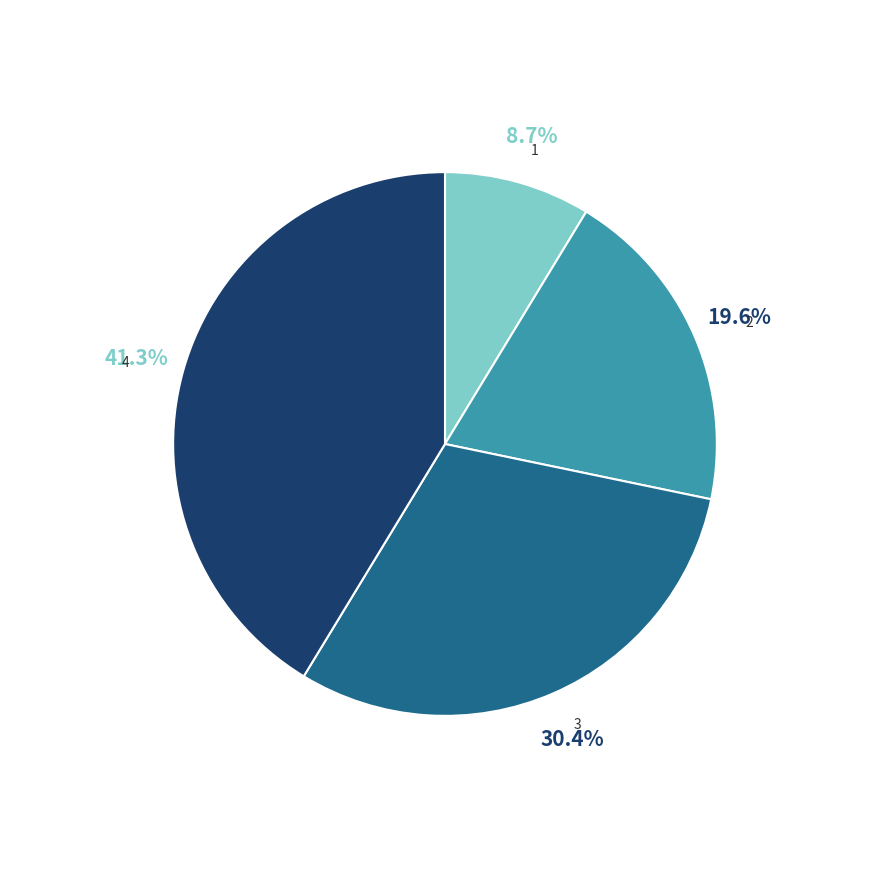

Is there any slice that represents more than half of the pie?

No